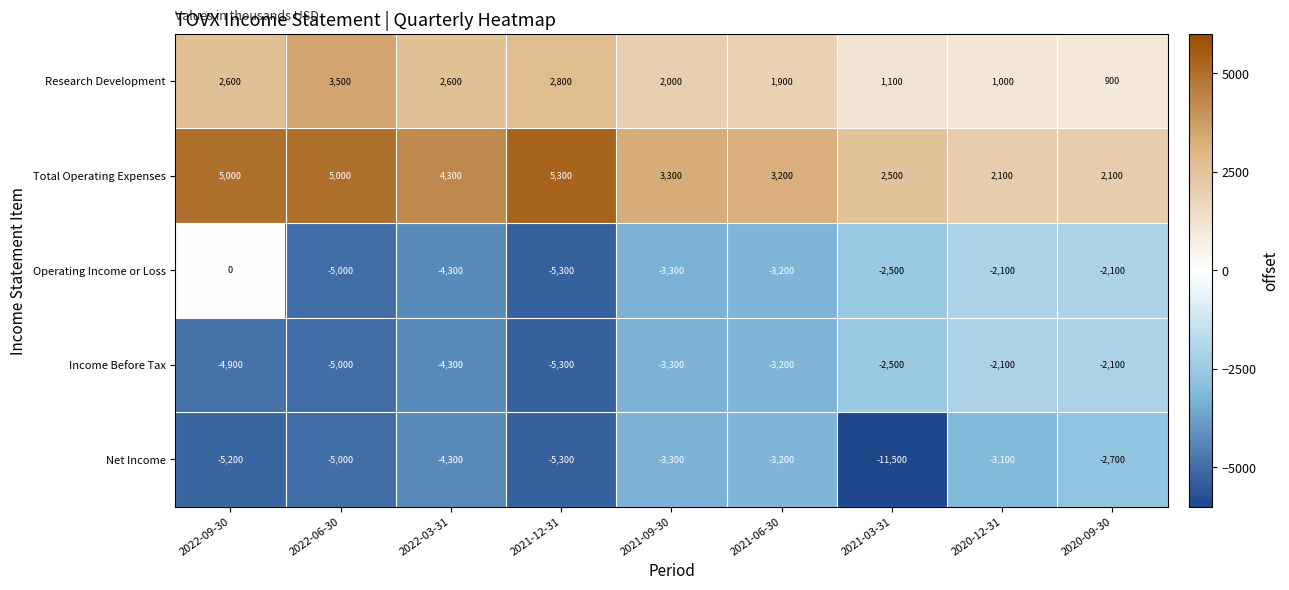

Which series has the widest spread of values?

Net Income